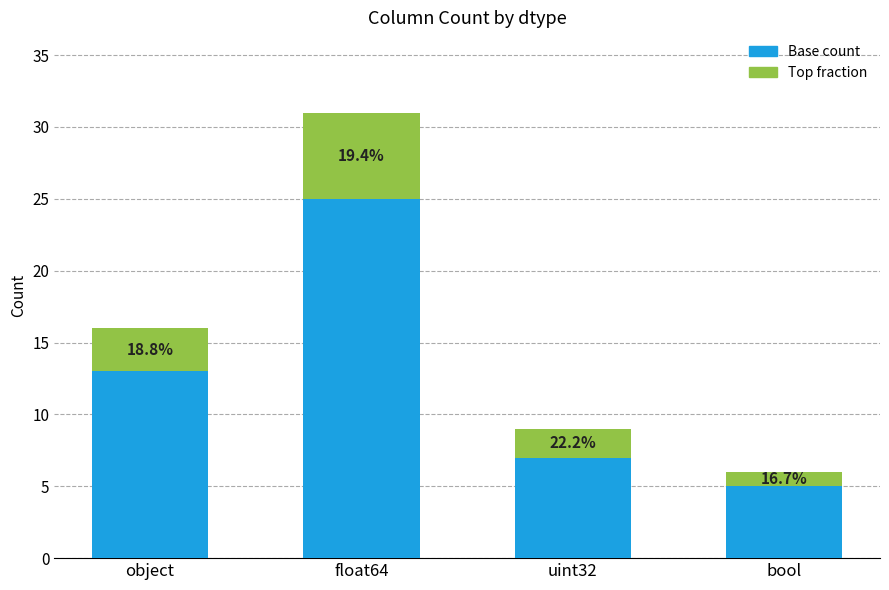

Are the bars grouped side by side (vs. stacked)?

No